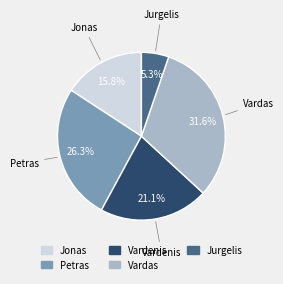

What percentage is NOT represented by Vardenis?

78.9%